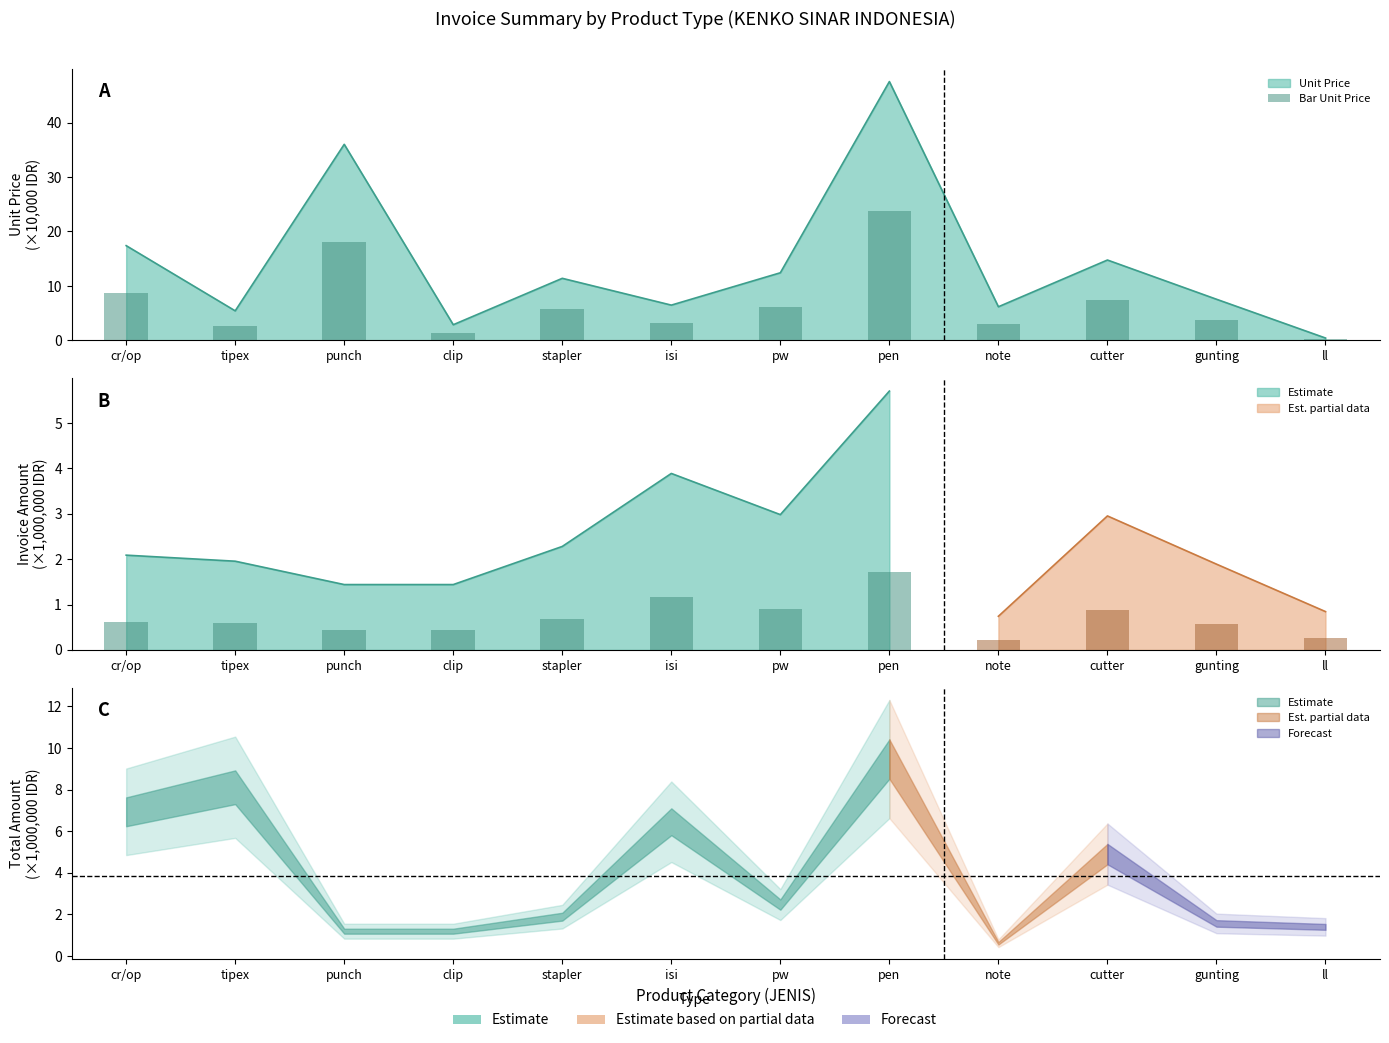

Reading left to right, list all the values displayed in this chart.

8.7	2.7	18.0	1.4	5.7	3.2	6.2	23.8	3.1	7.4	3.8	0.2